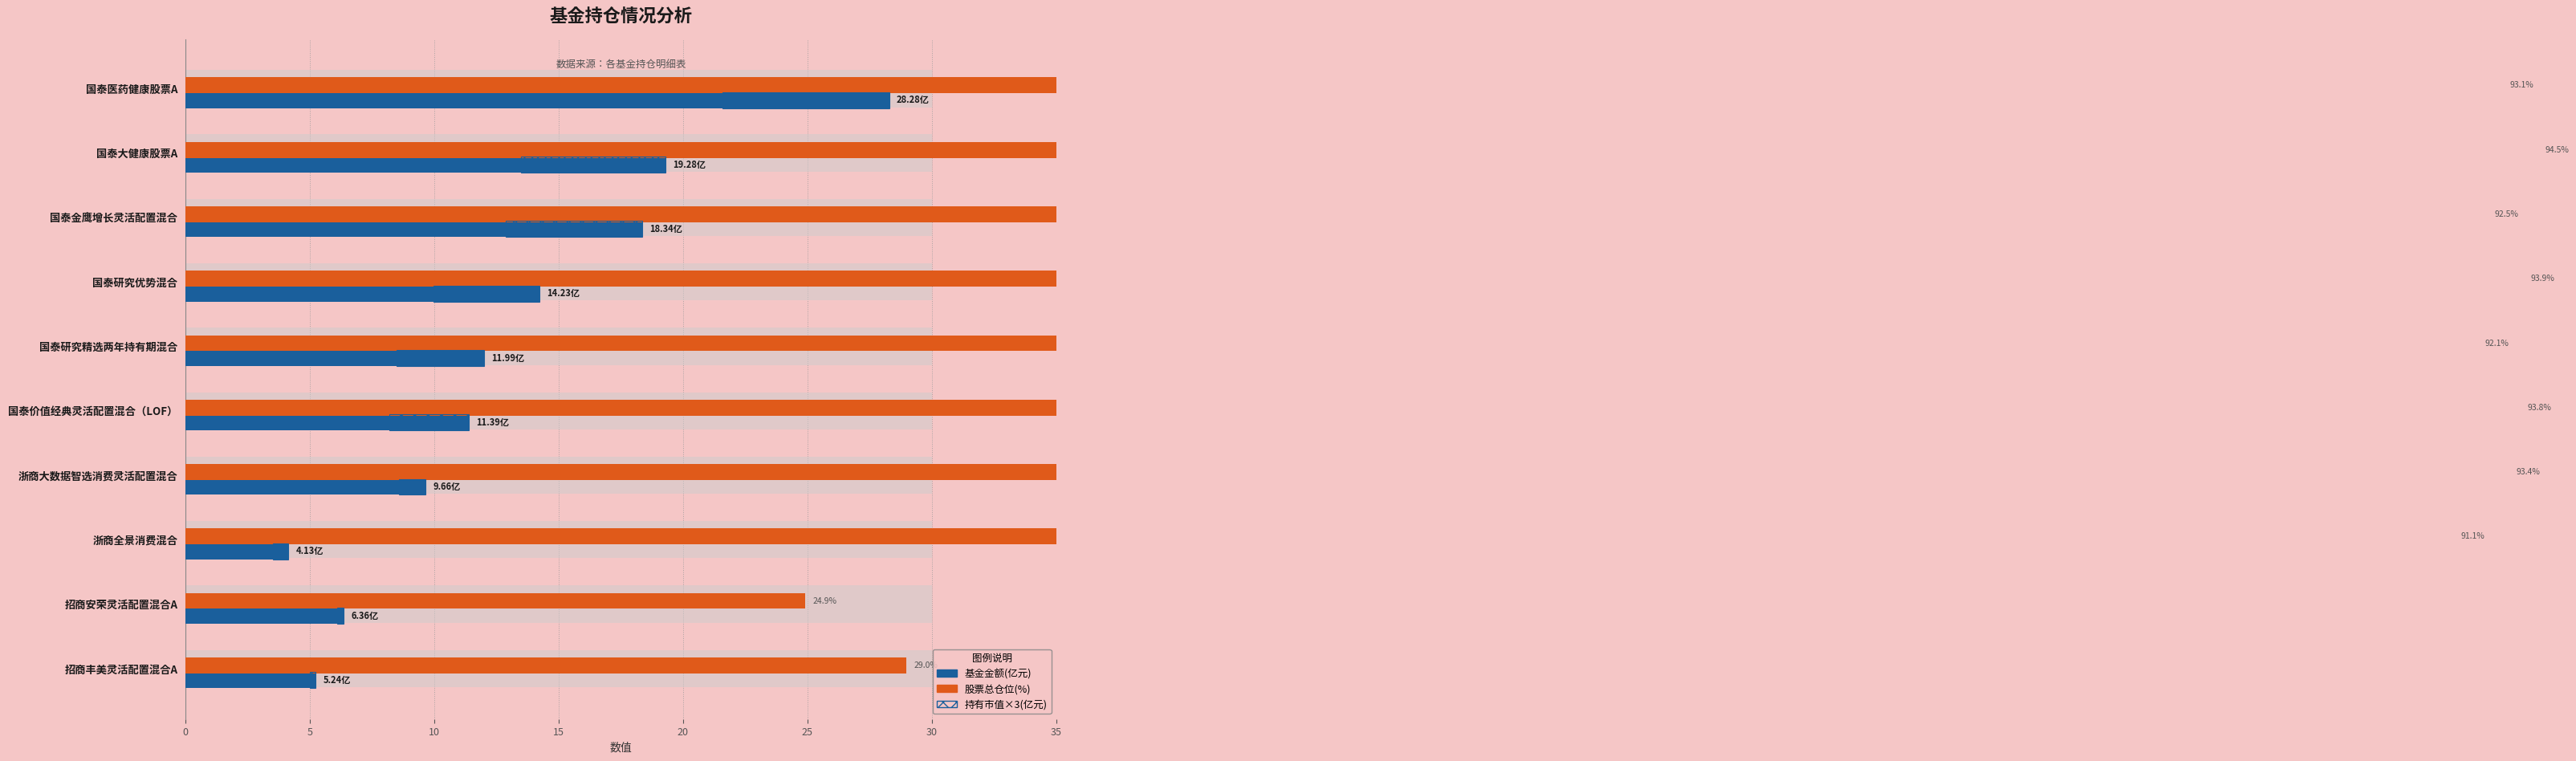

Is it true that 基金金额(亿元) equals 4.7 at 国泰金鹰增长灵活配置混合?

False